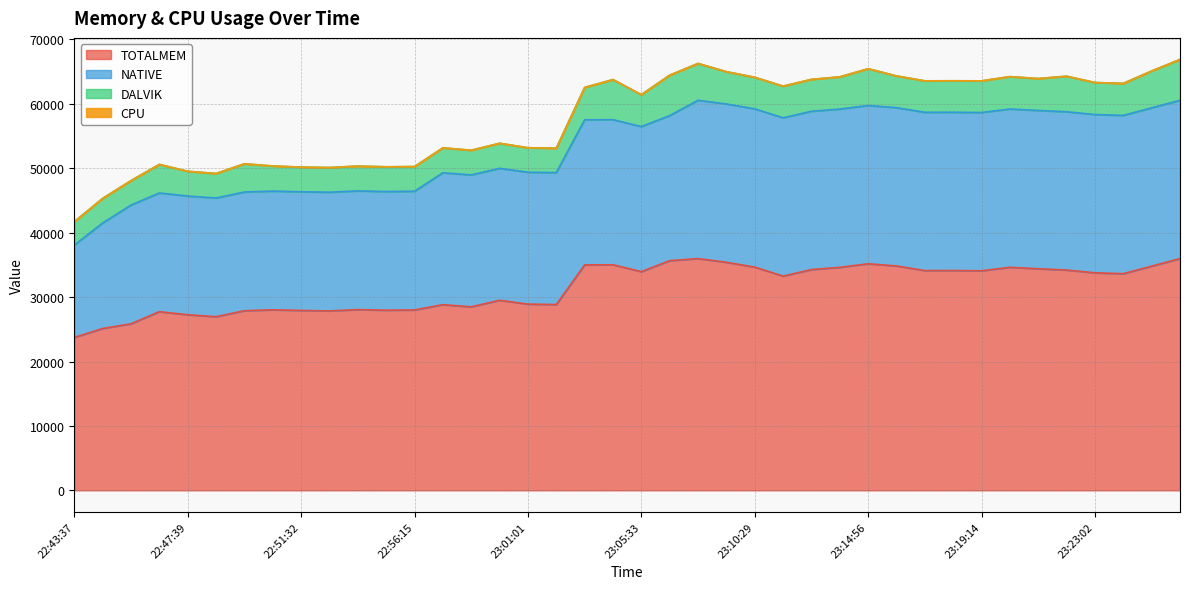

What is the label of the 17th point from the right?

23:08:55